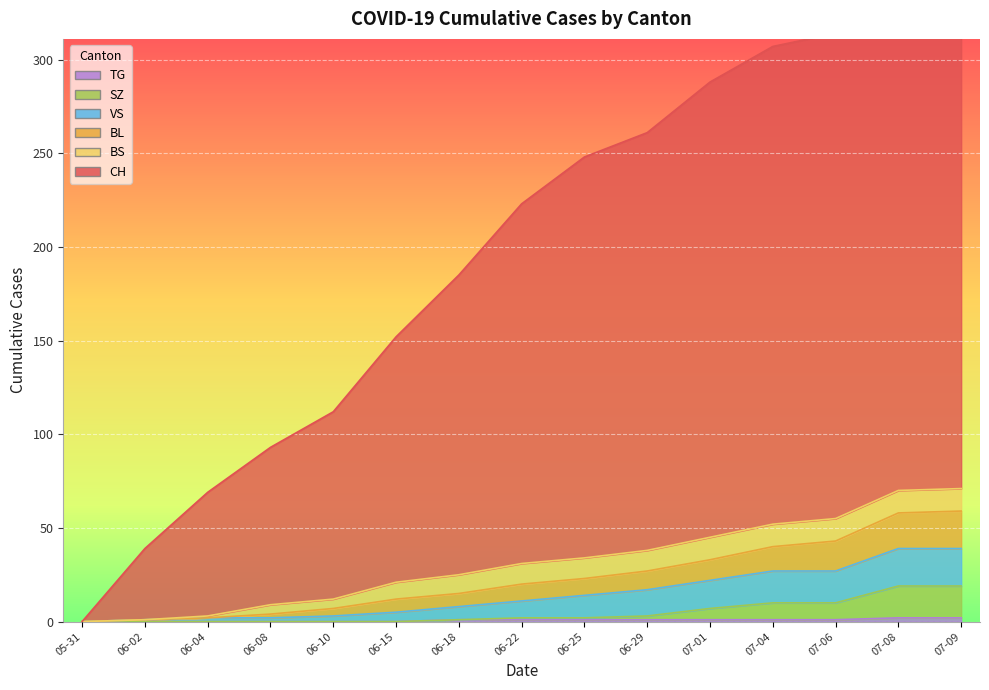

The TG series shows 1 at 07-04. True or false?

False